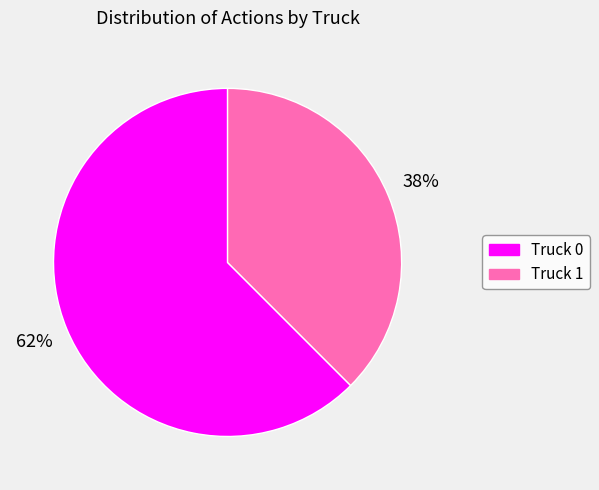

Between Truck 0 and Truck 1, which is larger?

Truck 0